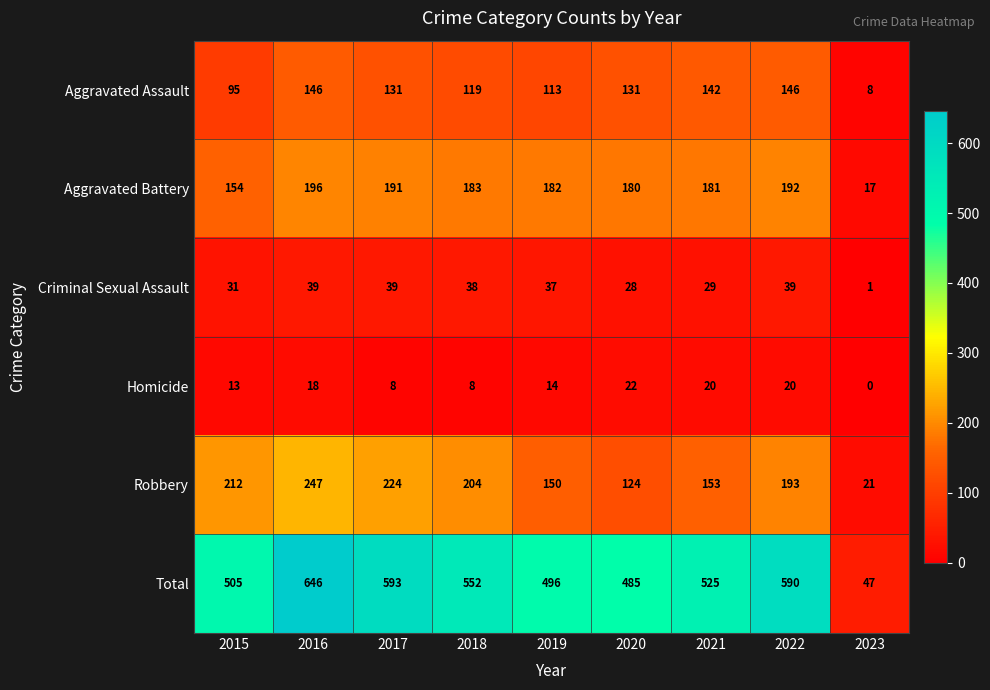

Is it true that Aggravated Battery equals 192 at 2022?

True